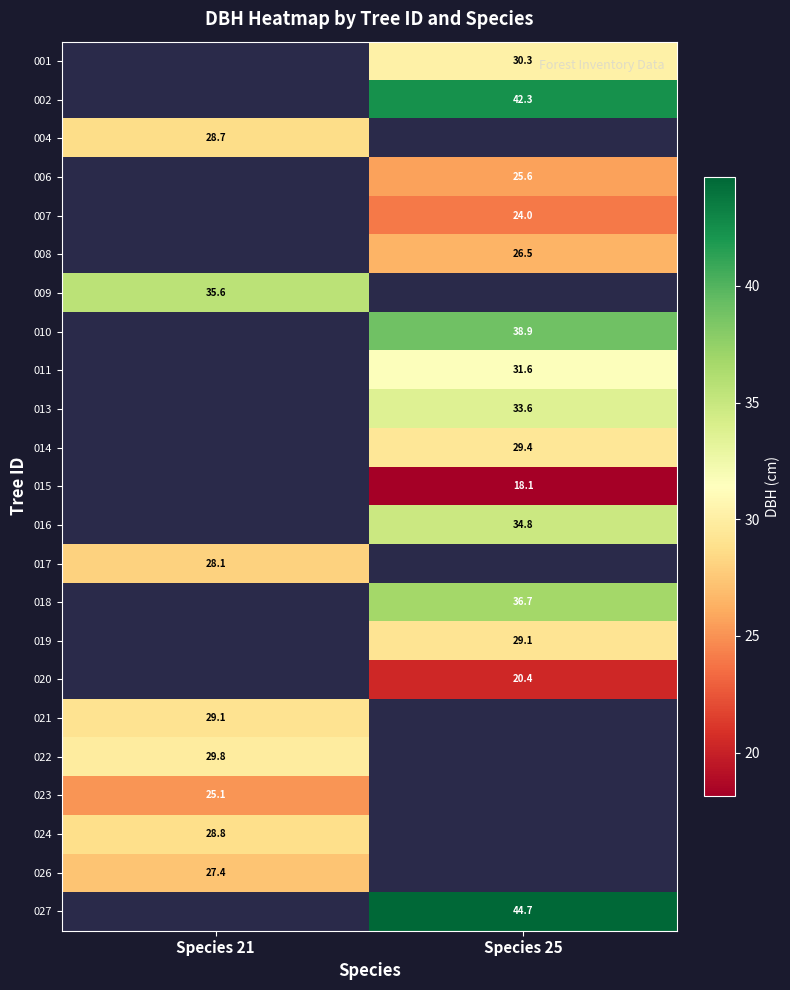

Is the value of 027 at Species 25 greater than the value of 011 at Species 25?

Yes